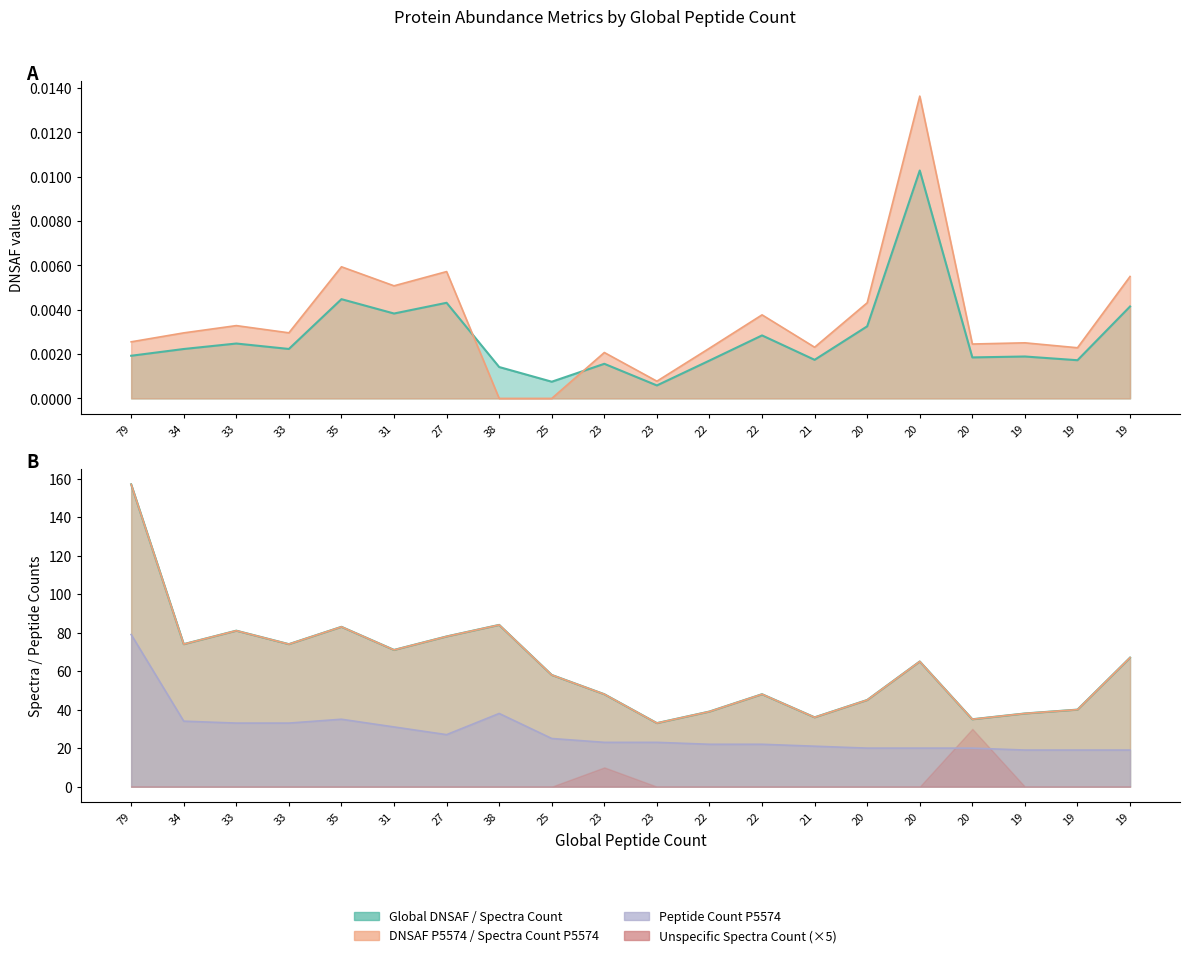

How many lines are shown in the chart?

5